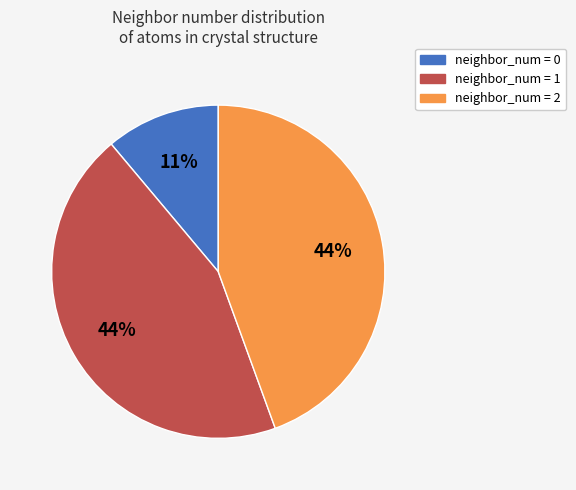

Which category has the smallest portion of the pie?

neighbor_num = 0